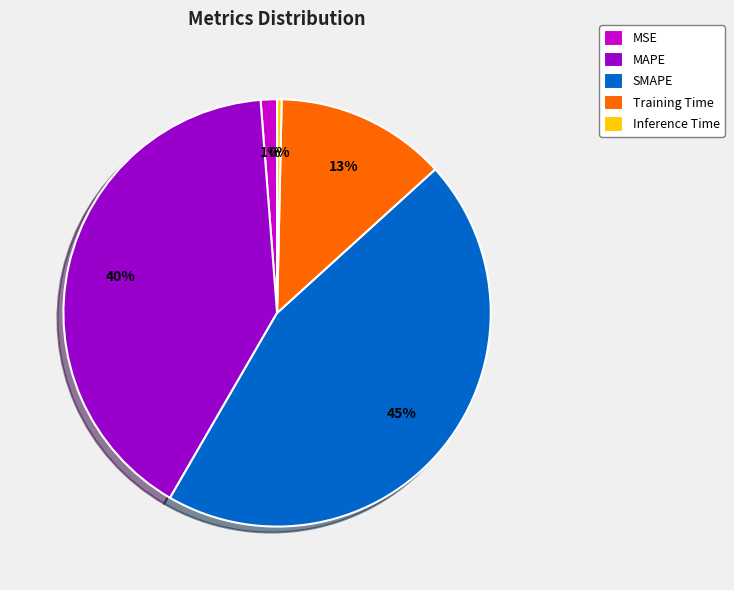

Does any single category account for the majority?

No